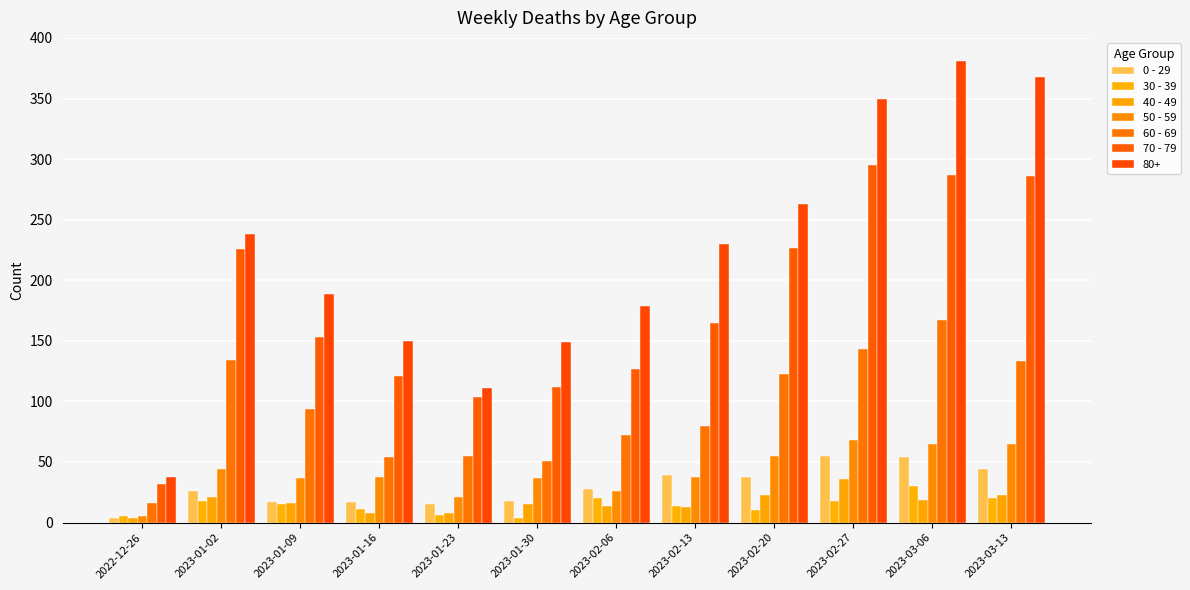

Which series has the widest spread of values?

80+